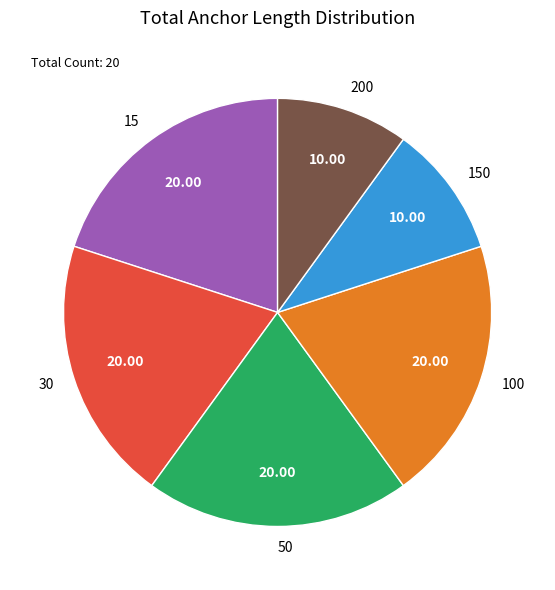

Does 15 account for over 50% of the chart?

No